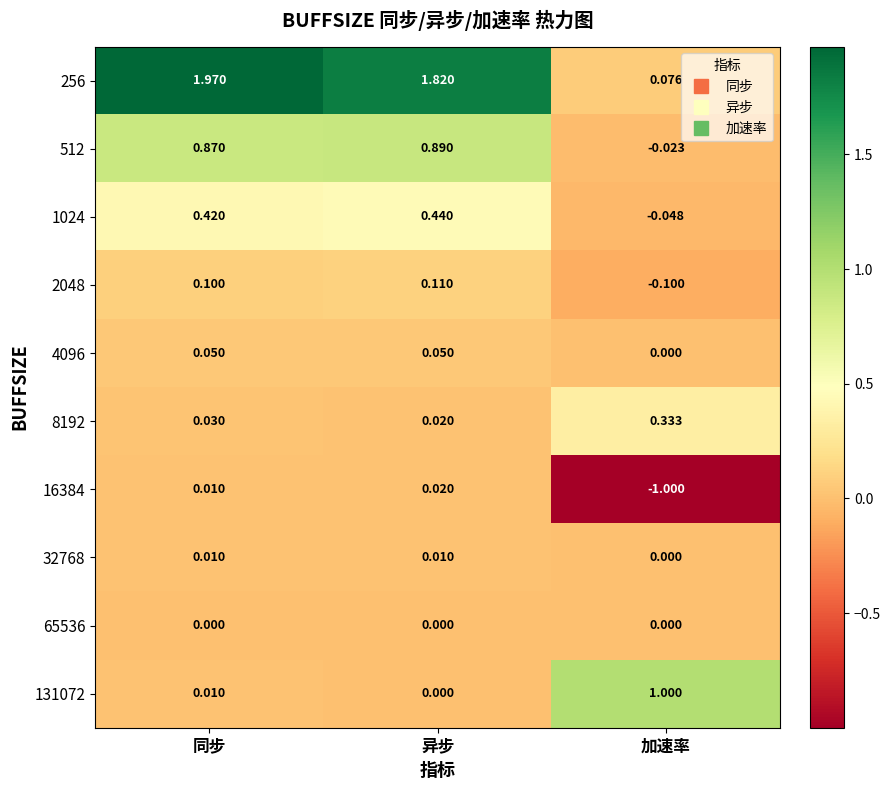

What is the total value across all series at 加速率?

0.2